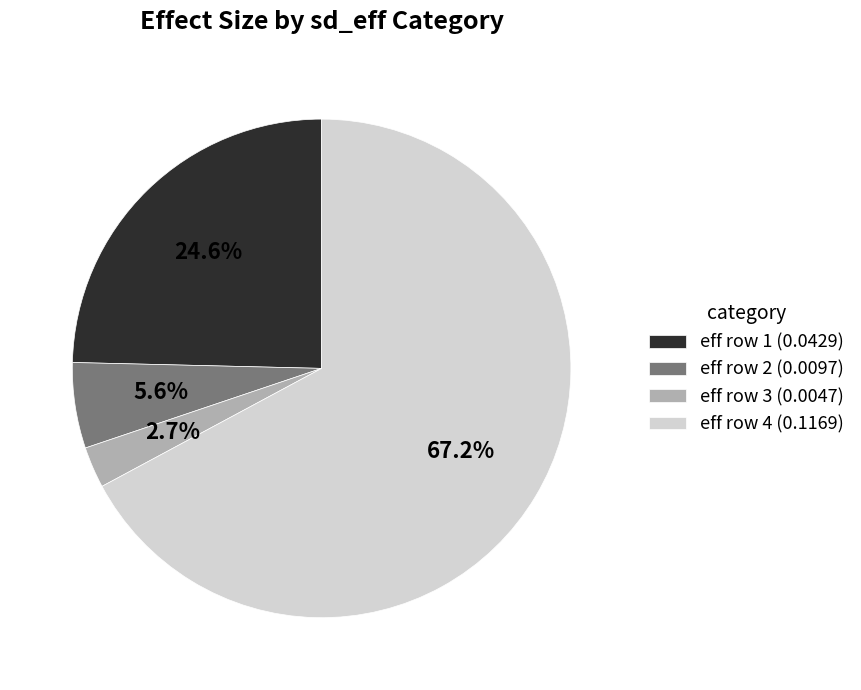

What portion of the pie excludes eff row 1 (0.0429)?

75.4%